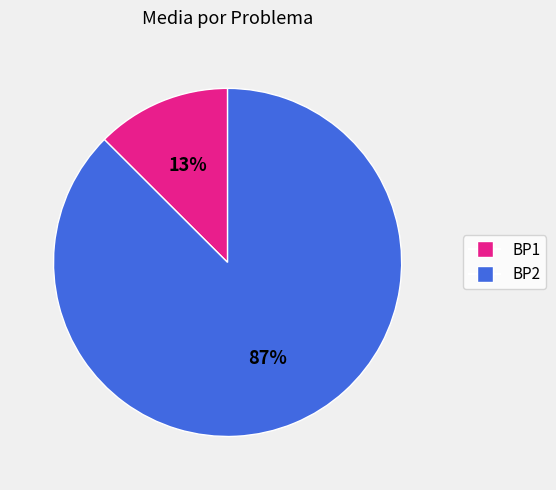

Is the sum of BP2 and BP1 greater than half?

Yes